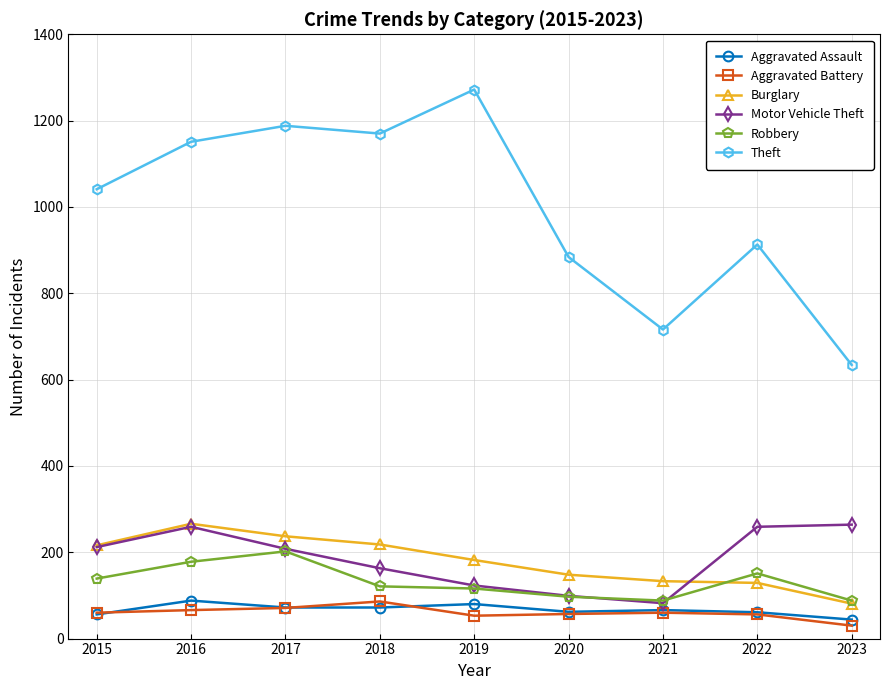

True or false: Theft and Motor Vehicle Theft cross at least once.

False